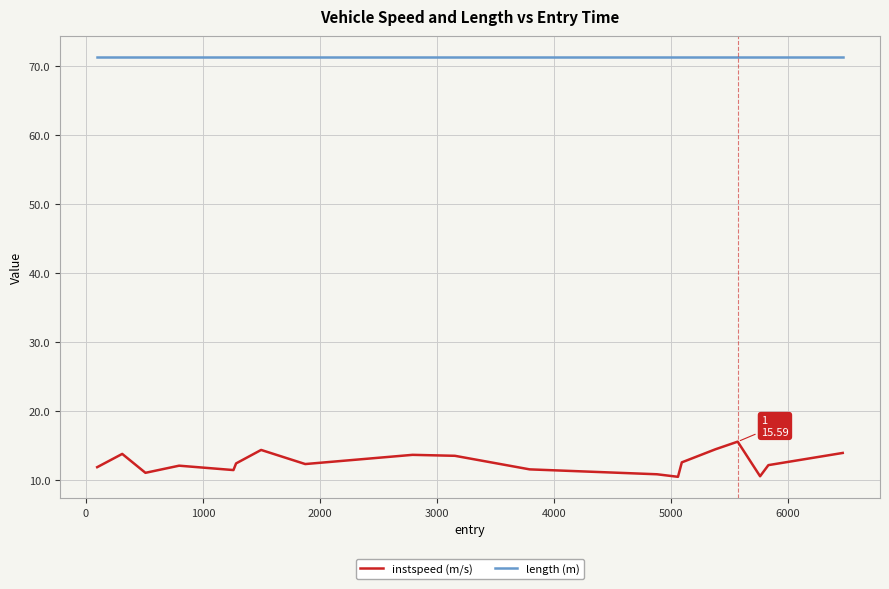

Which series has the widest spread of values?

instspeed (m/s)